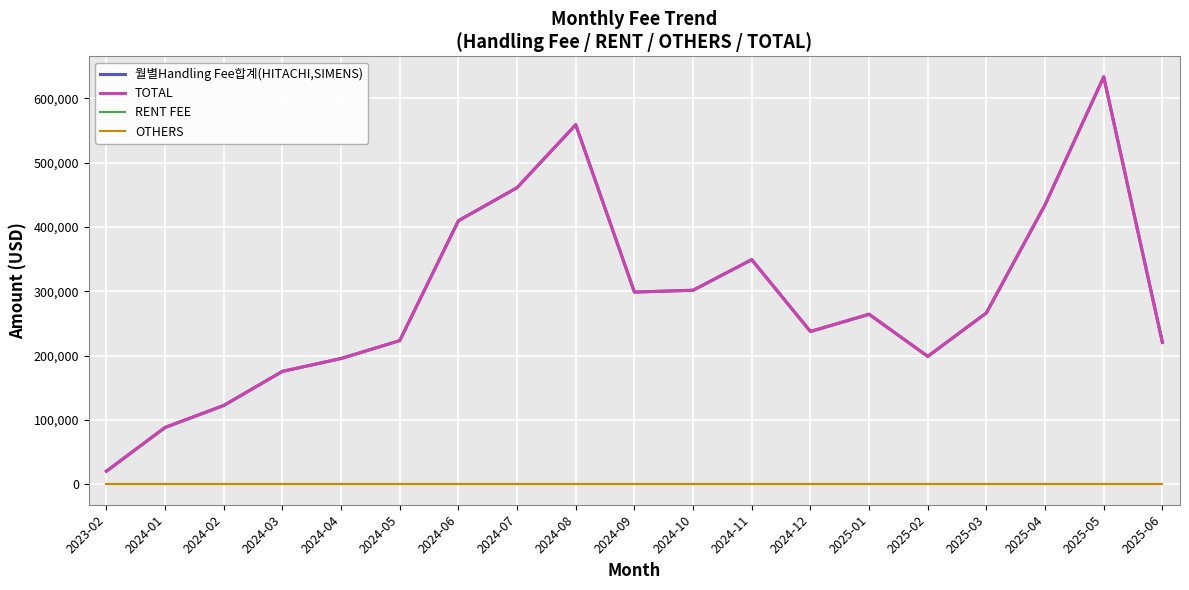

Is this an area chart (filled region under the line)?

No